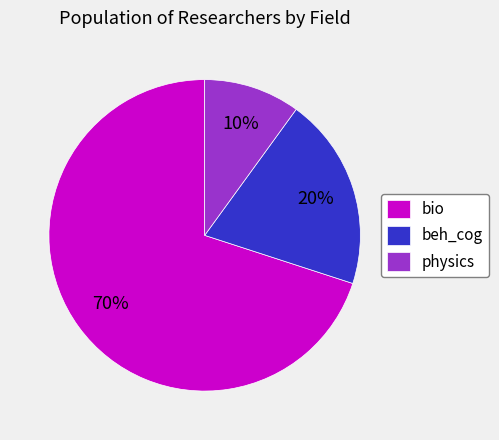

Between beh_cog and physics, which is larger?

beh_cog